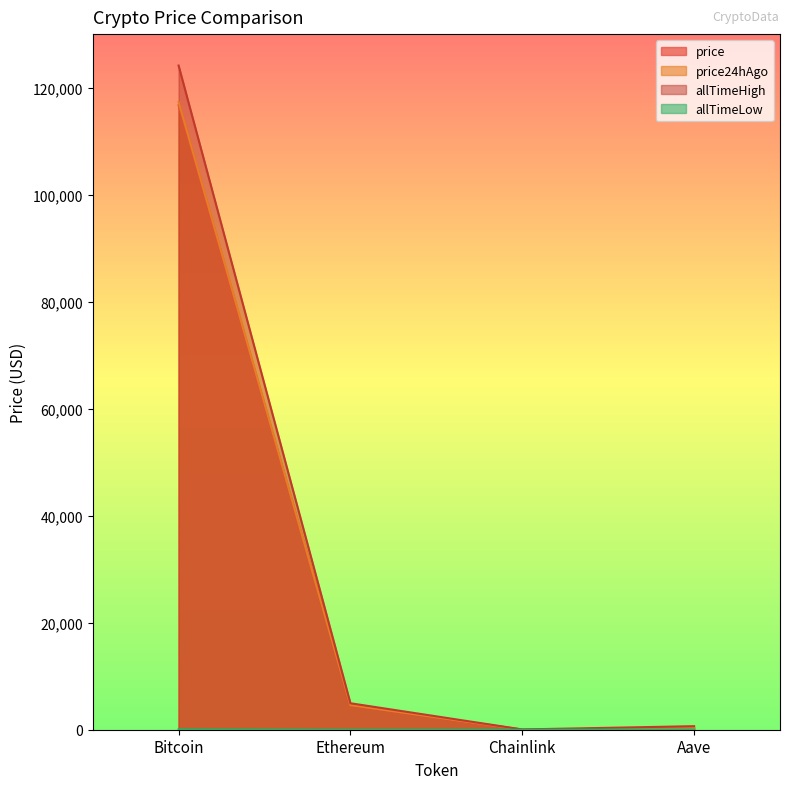

True or false: price has more than 0 points higher than both neighbors.

False